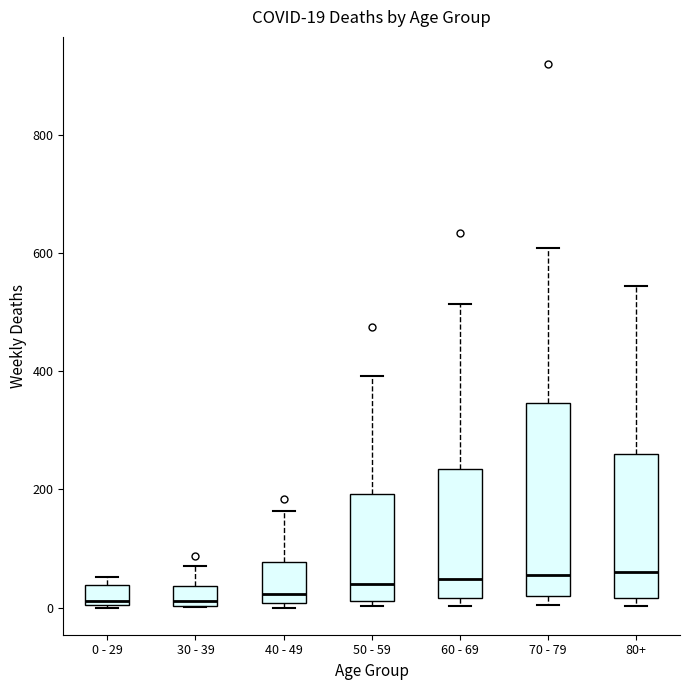

Which box is the tallest, from its lower edge to its upper edge?

70 - 79